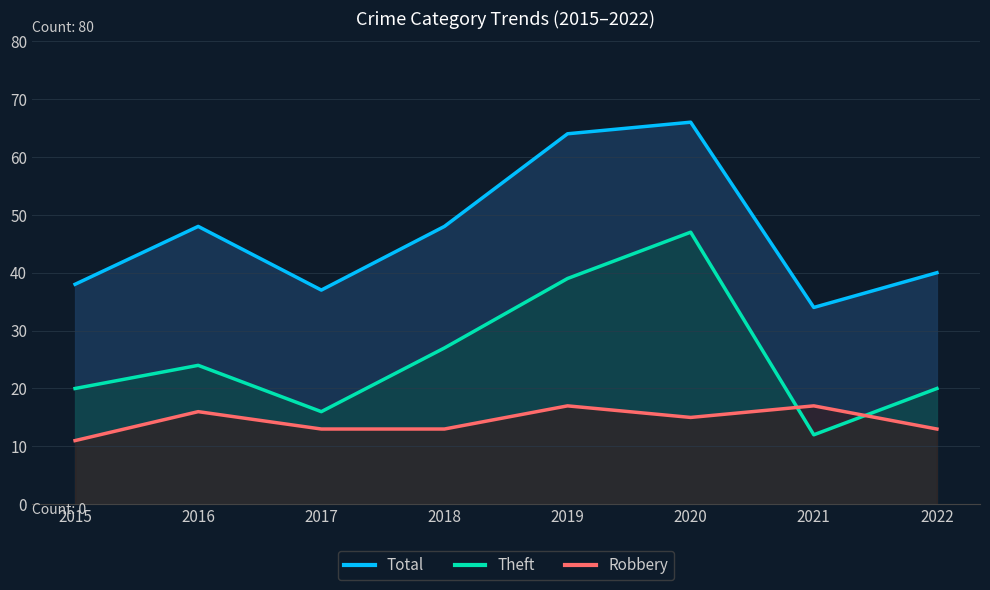

Reading right to left, list all the values displayed in this chart.

Total: 40	34	66	64	48	37	48	38
Theft: 20	12	47	39	27	16	24	20
Robbery: 13	17	15	17	13	13	16	11